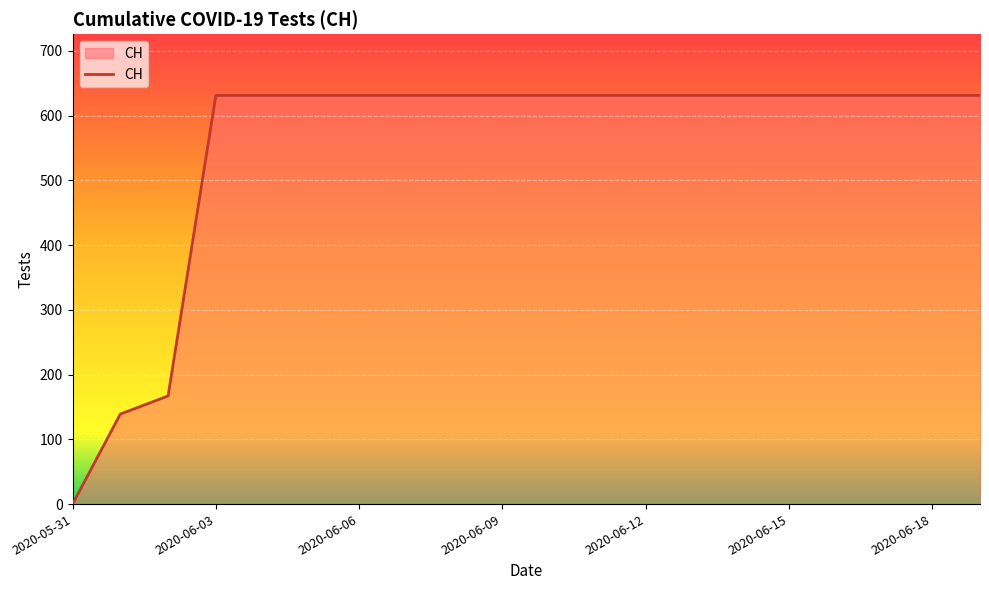

What is the sum of all values?

11033